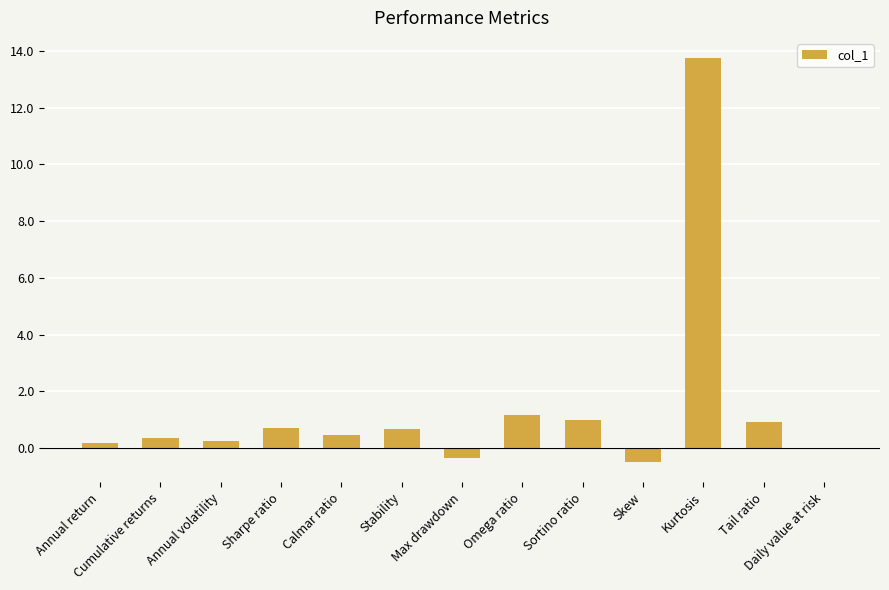

Read the value at Sharpe ratio.

0.7